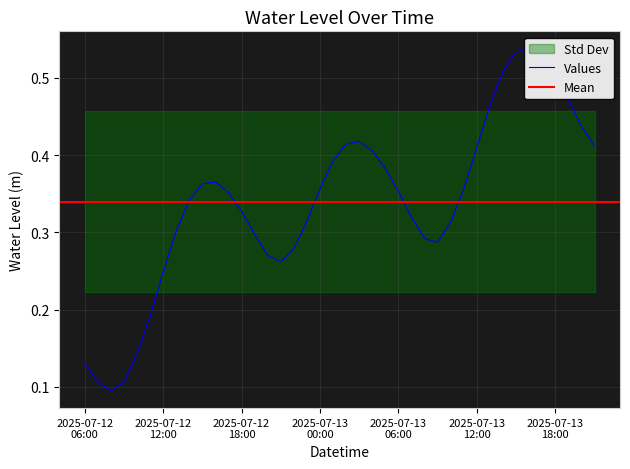

True or false: there are more than 2 points higher than both neighbors.

True